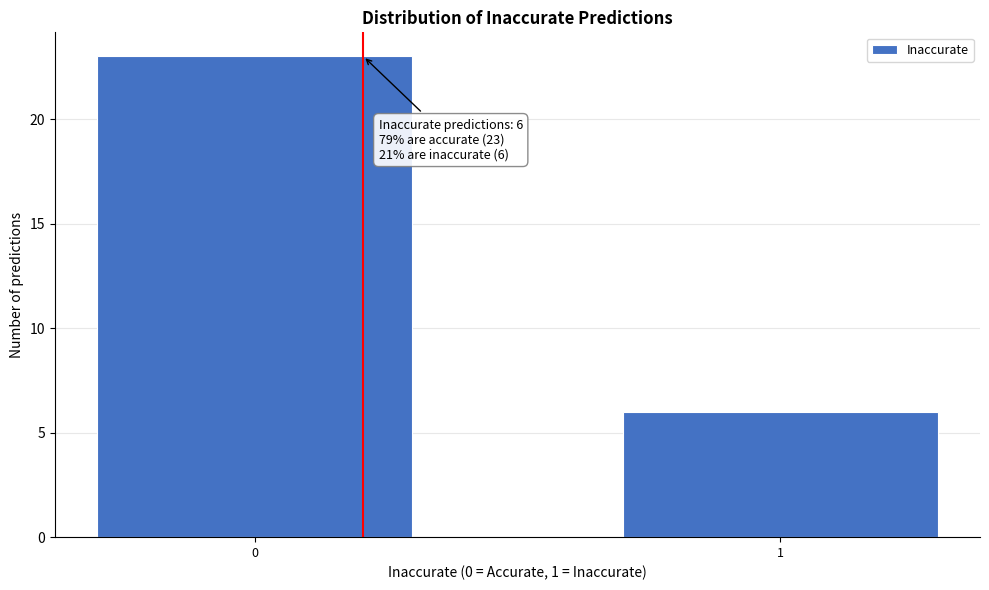

Reading left to right, what are all the values shown in this chart?

23	6